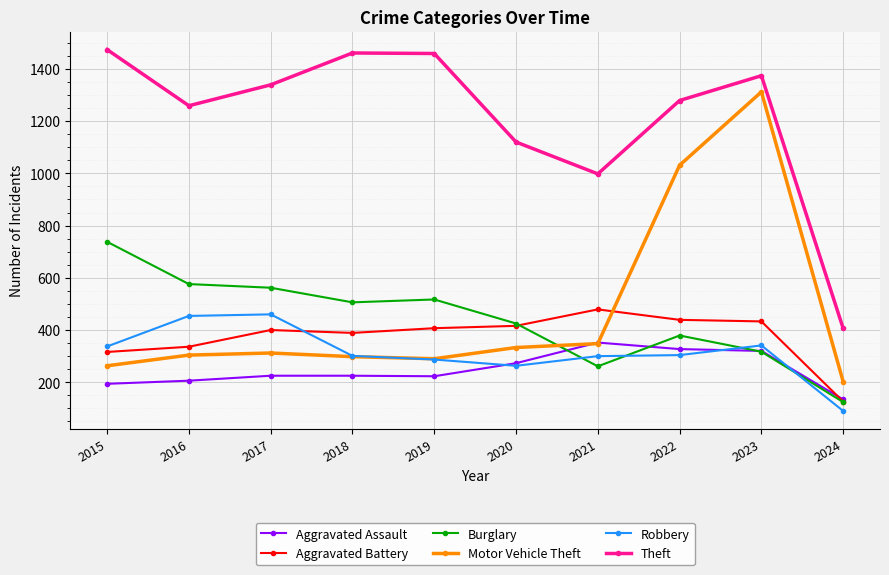

True or false: Motor Vehicle Theft has a value of 95 at 2019.

False